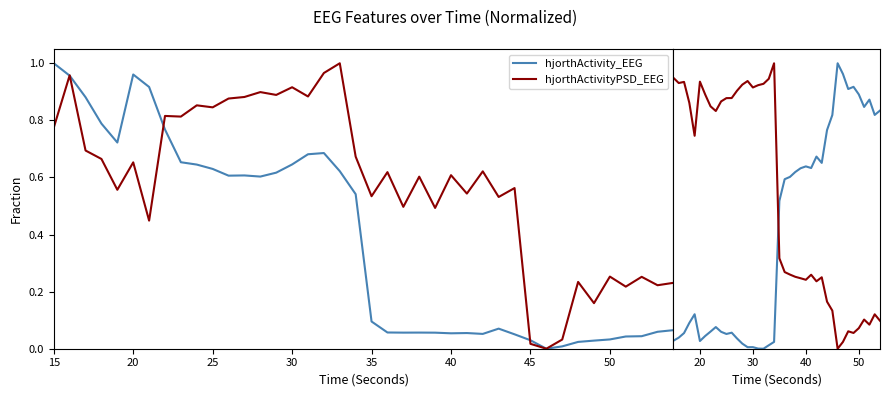

How many interior local peaks does the hjorthMobility_EEG series have?

9